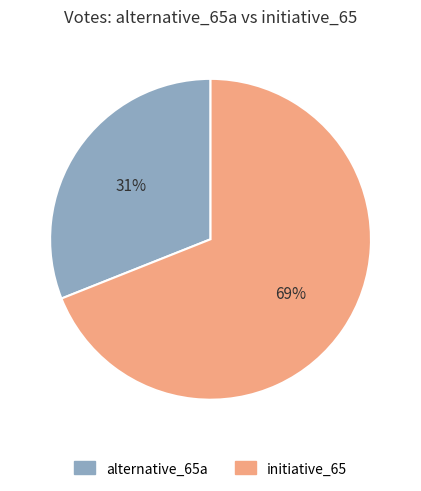

Is the sum of initiative_65 and alternative_65a greater than half?

Yes